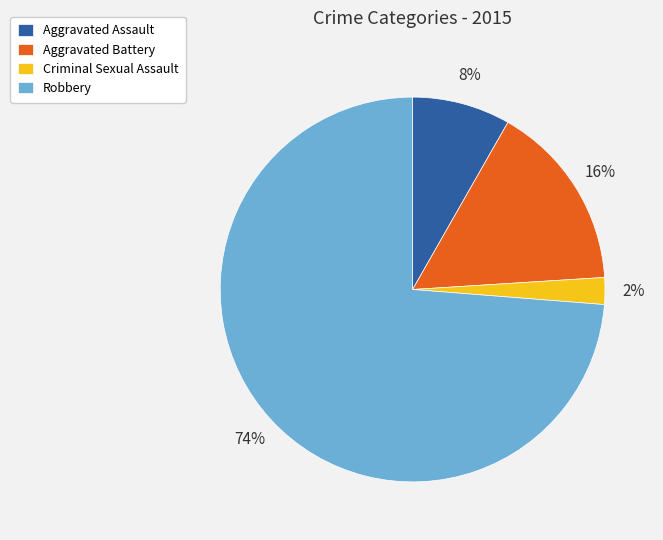

Which slice is the smallest?

Criminal Sexual Assault